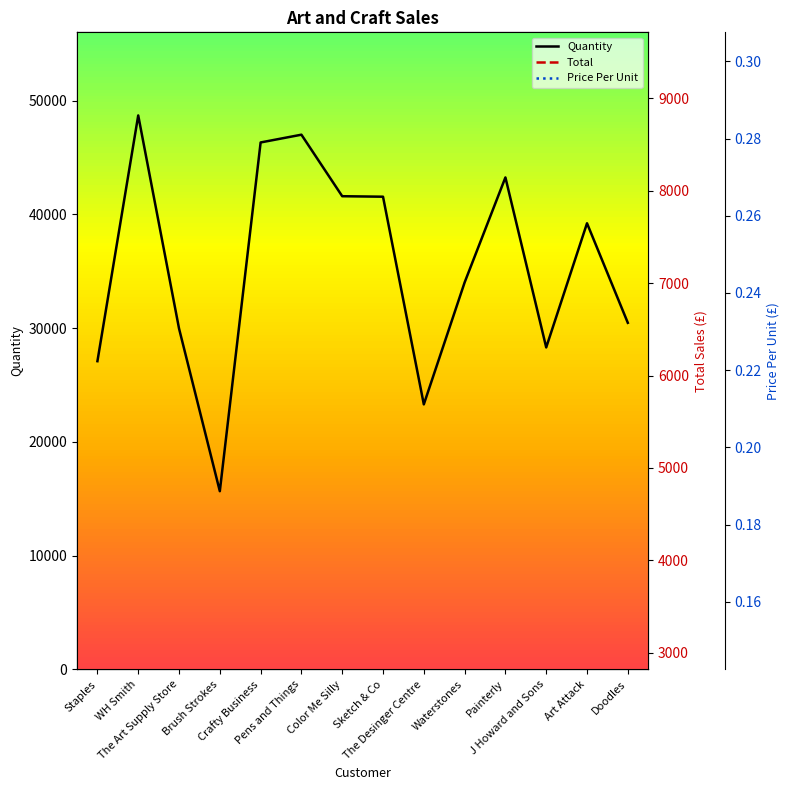

Between Doodles and Sketch & Co, which is larger?

Sketch & Co